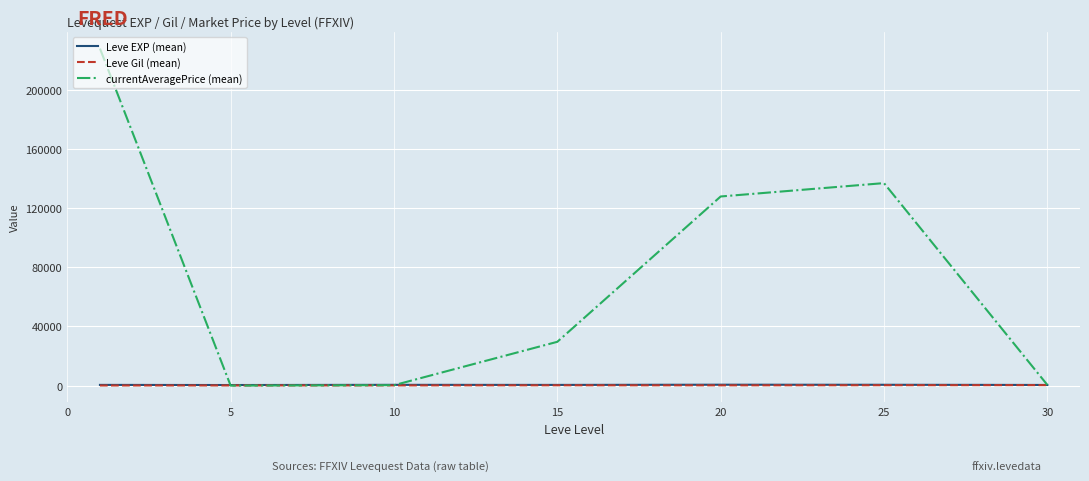

What is the greatest value displayed?

227818.8